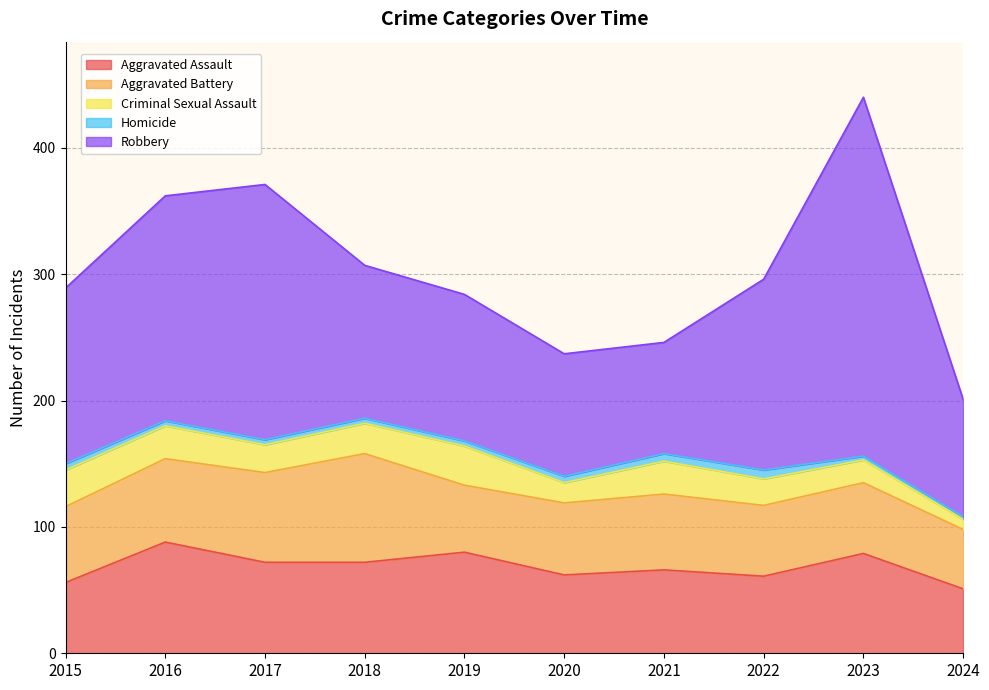

What is the value of the Criminal Sexual Assault point at the 10th from the left?

8